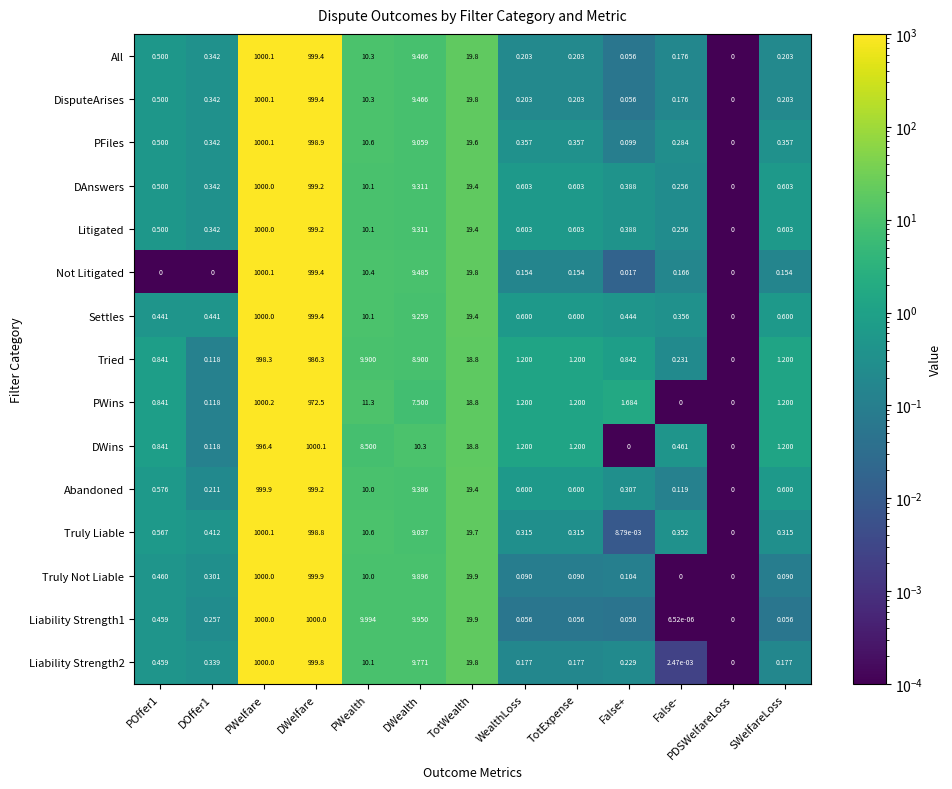

Which category has the highest value across all series?

PWelfare